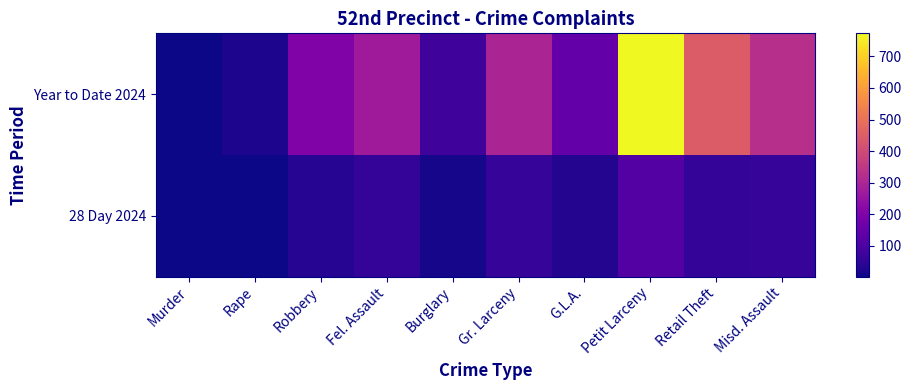

What is the total value across all series at Fel. Assault?

324